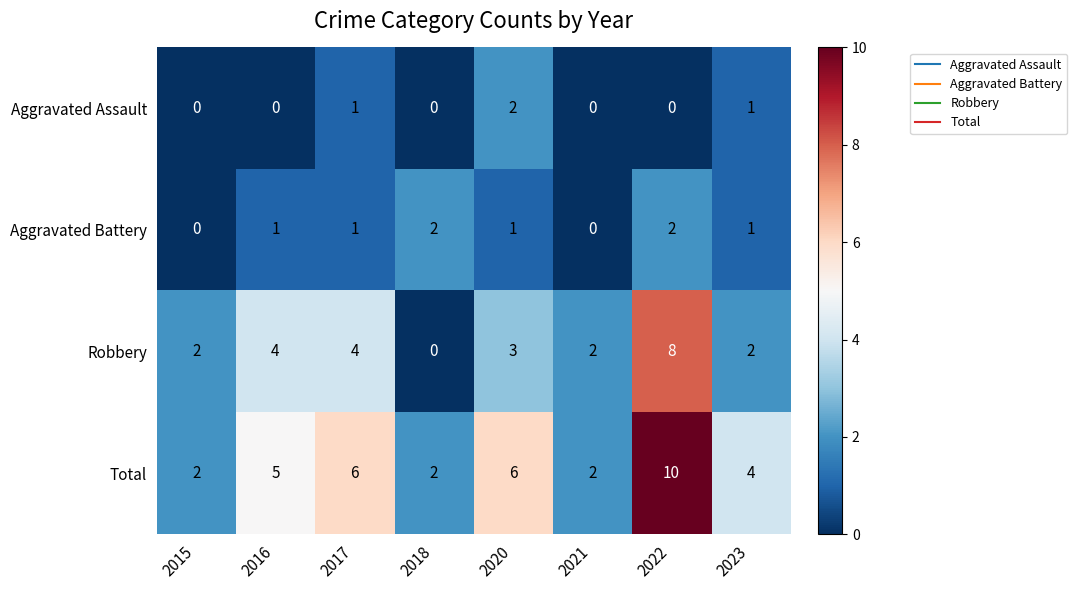

Count the number of categories in the chart.

8